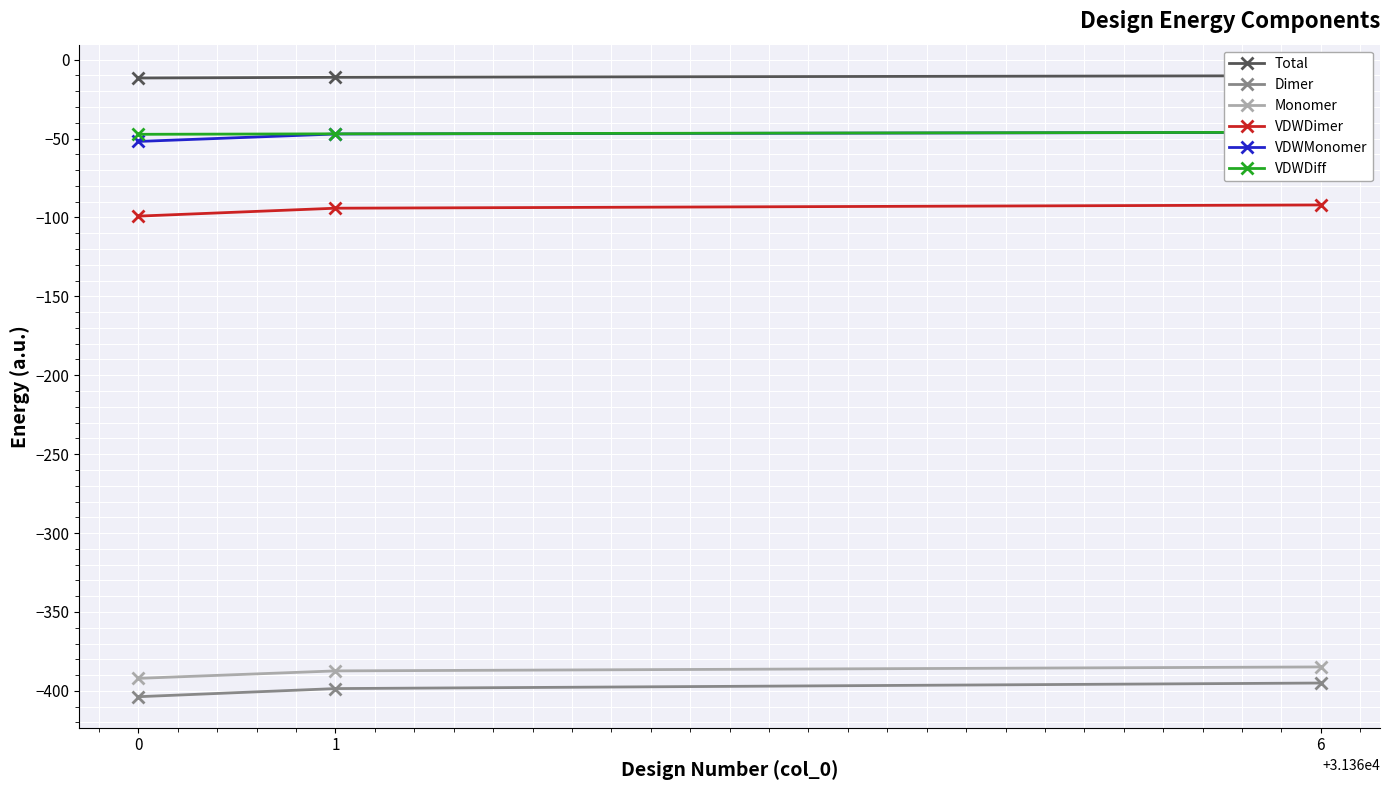

Does the chart display data point markers on the line(s)?

Yes